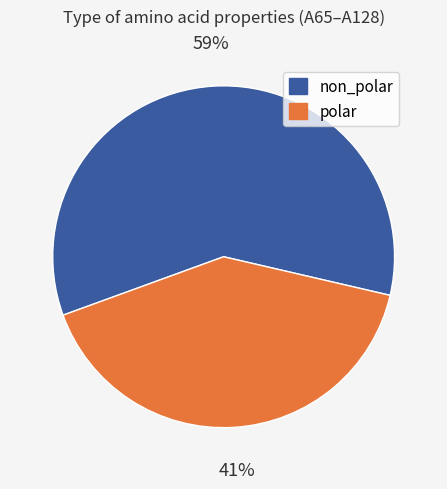

What is the smallest slice in the pie chart?

polar